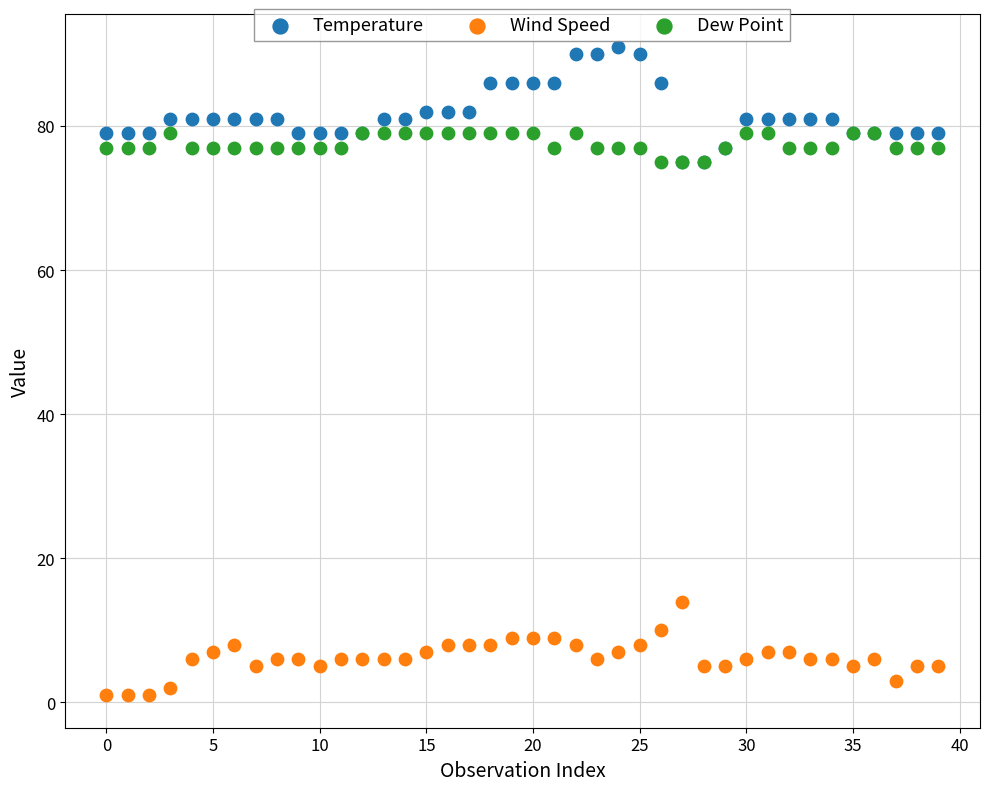

Which series has the widest spread of Y values?

Temperature